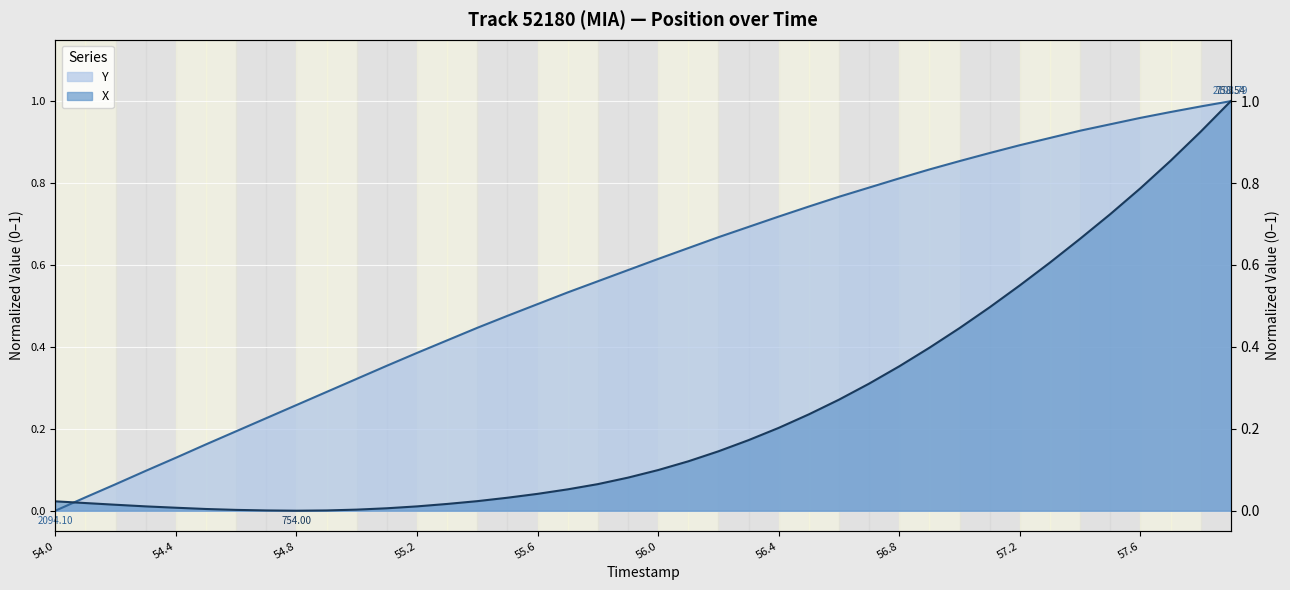

What are all the series names shown in the legend?

X, Y